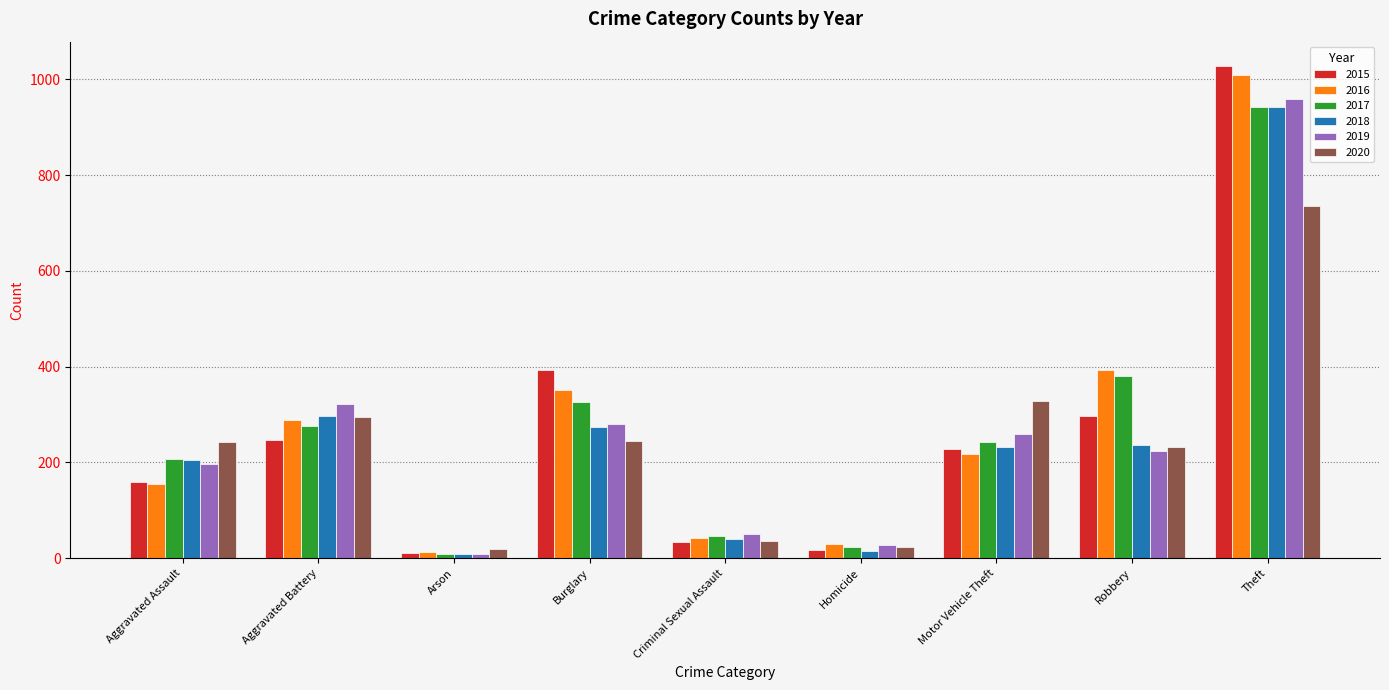

What is the average value of the 2017 series?

273